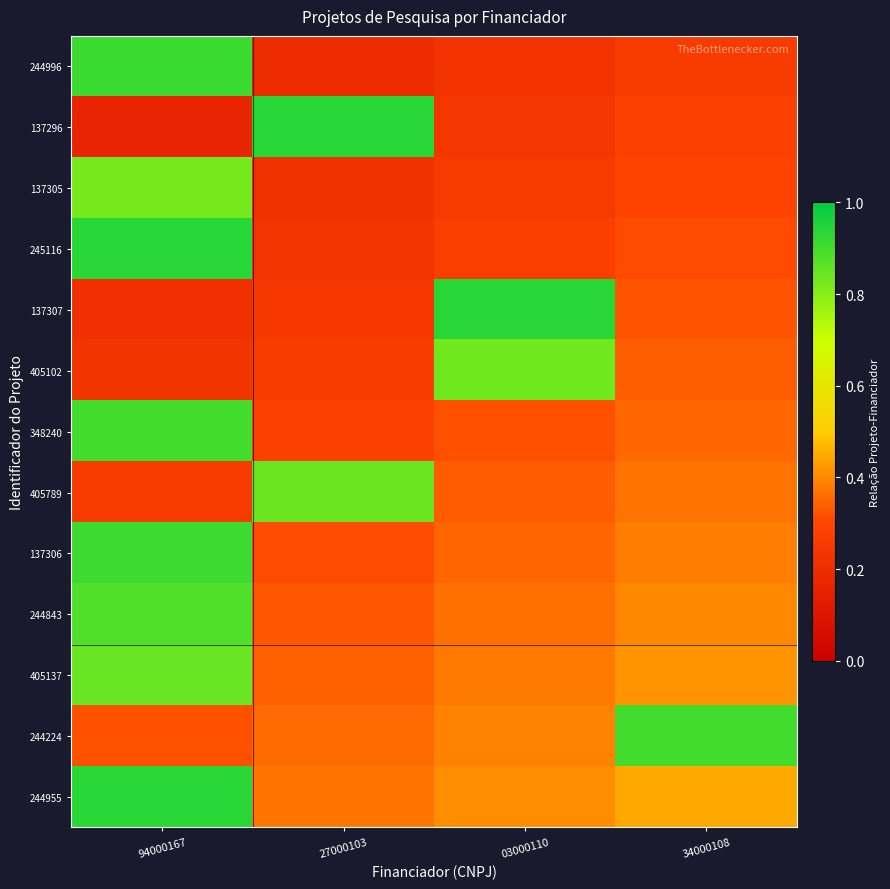

Reading left to right, list all the values displayed in this chart.

row_0: 0.9	0.2	0.2	0.3
row_1: 0.2	0.9	0.2	0.3
row_2: 0.8	0.2	0.3	0.3
row_3: 0.9	0.2	0.3	0.3
row_4: 0.2	0.2	0.9	0.3
row_5: 0.2	0.3	0.8	0.3
row_6: 0.9	0.3	0.3	0.4
row_7: 0.3	0.8	0.3	0.4
row_8: 0.9	0.3	0.3	0.4
row_9: 0.9	0.3	0.4	0.4
row_10: 0.8	0.3	0.4	0.4
row_11: 0.3	0.4	0.4	0.9
row_12: 0.9	0.4	0.4	0.4